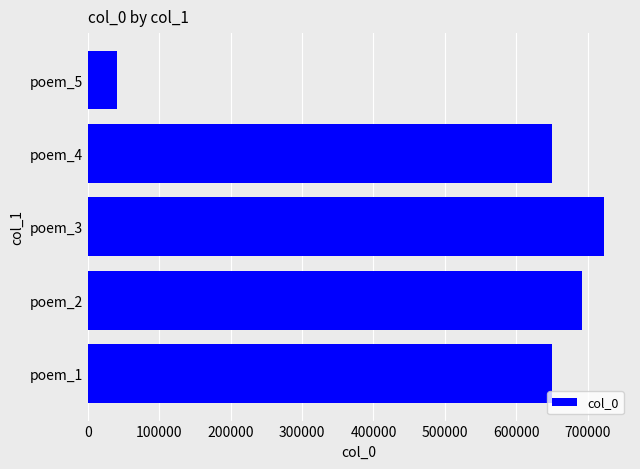

How many data points are less than 650145?

2